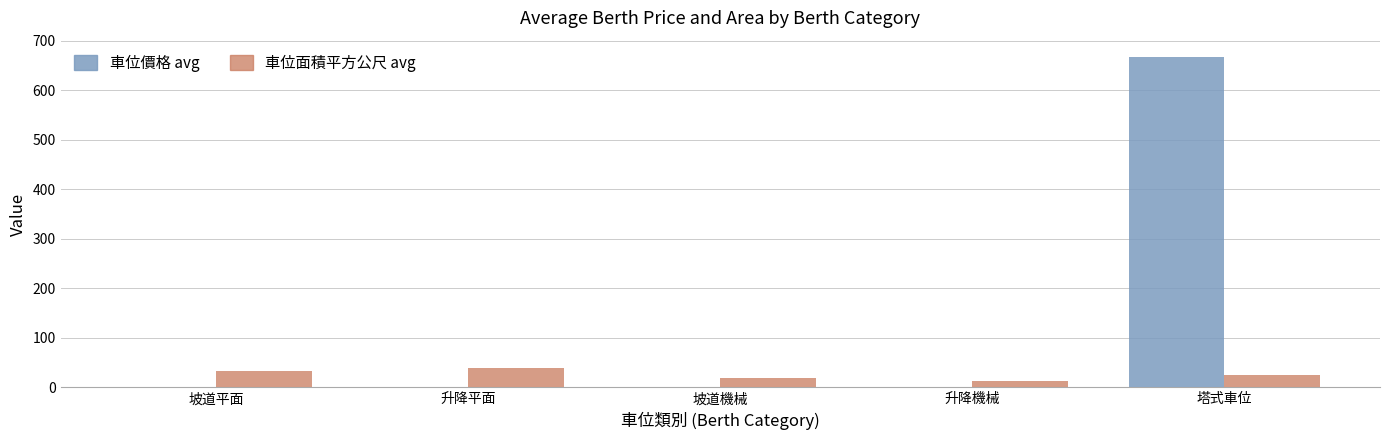

At which category does the chart reach its peak across all series?

塔式車位